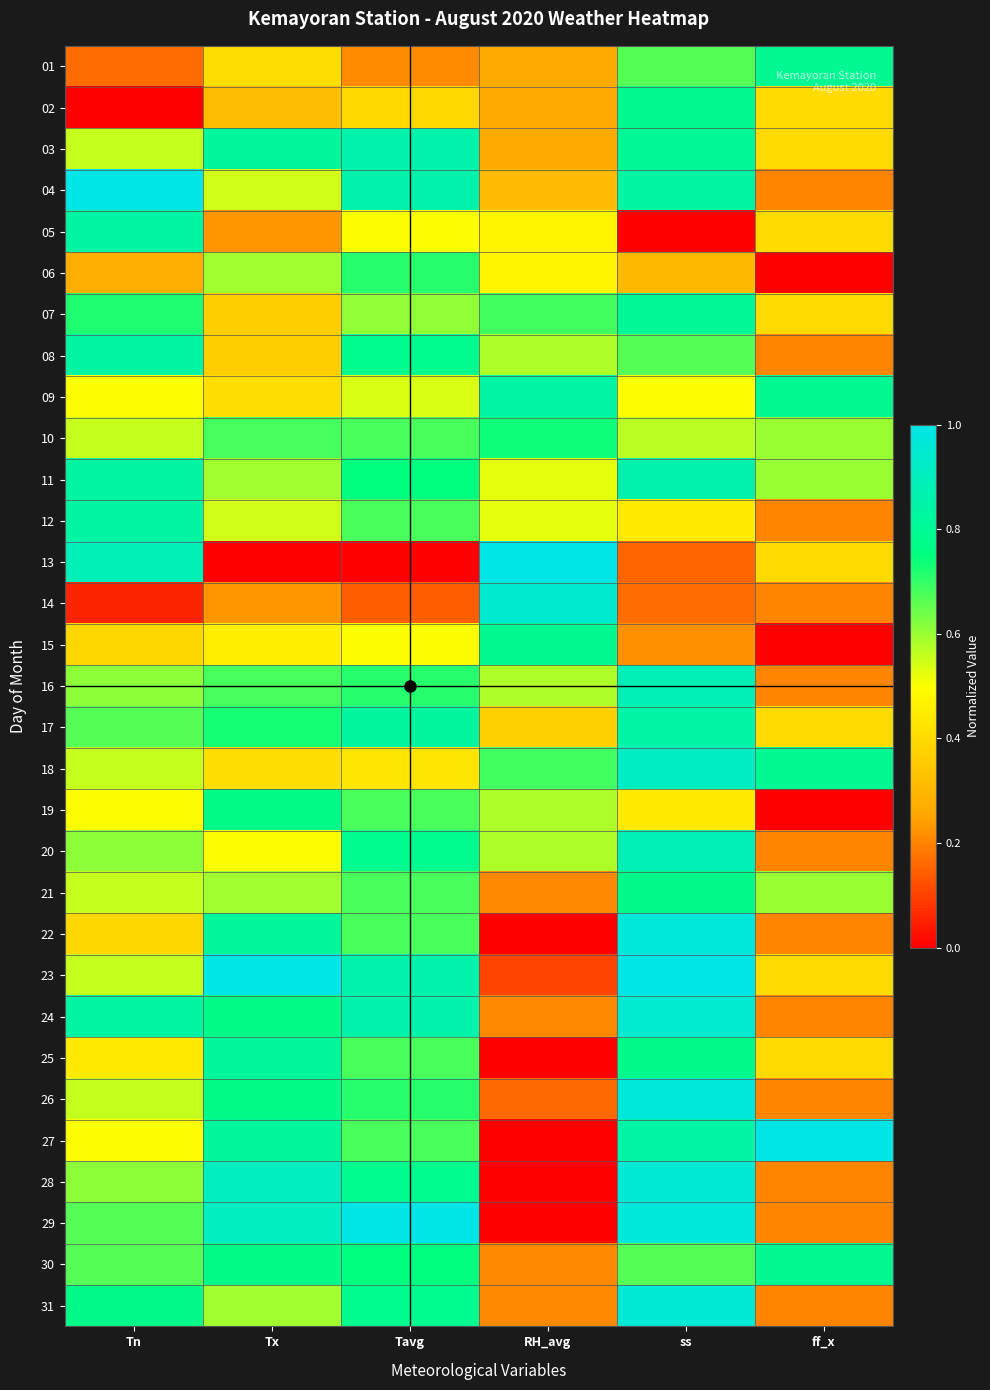

Which series has the largest range (max minus min)?

13